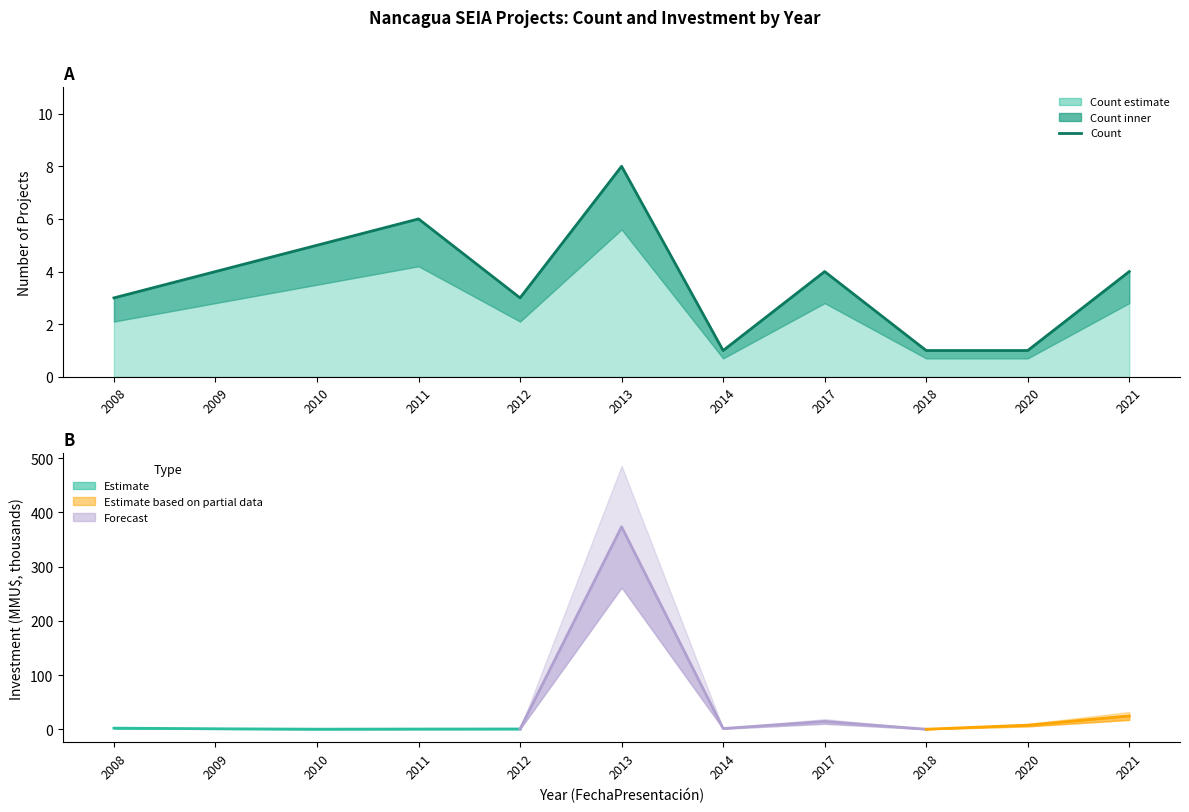

Reading right to left, transcribe all the data shown in this chart.

2021=4	2020=1	2018=1	2017=4	2014=1	2013=8	2012=3	2011=6	2010=5	2009=4	2008=3